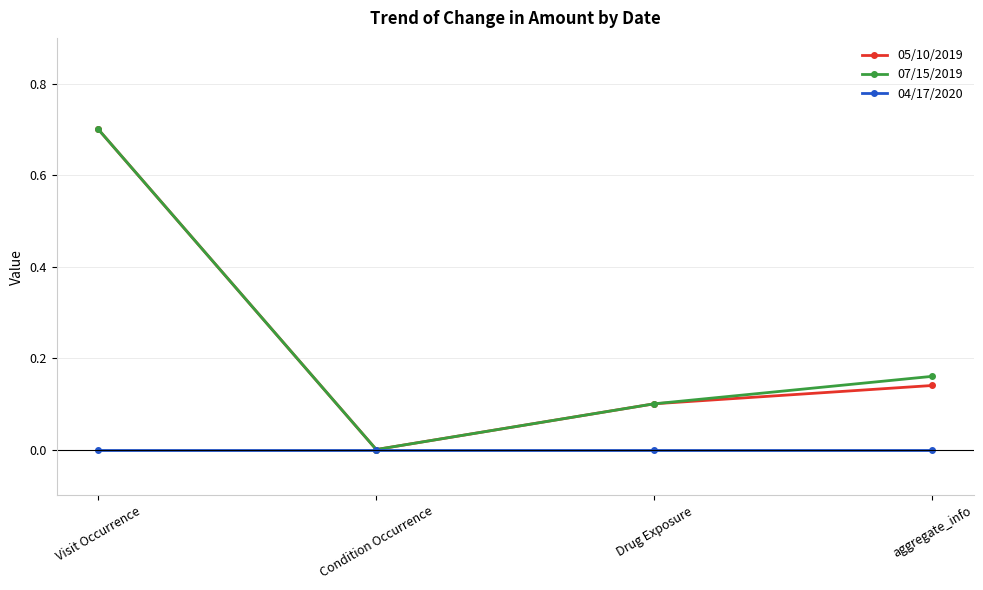

What is the greatest value displayed?

0.7